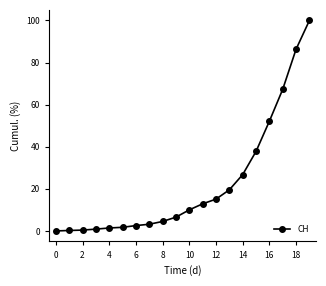

What is the value of the 7th point from the left?

2.6